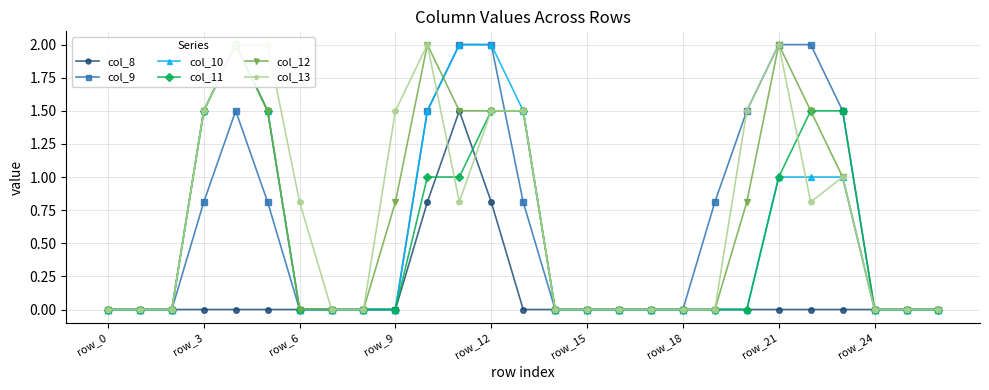

The col_8 series shows 0.0 at row_9. True or false?

True